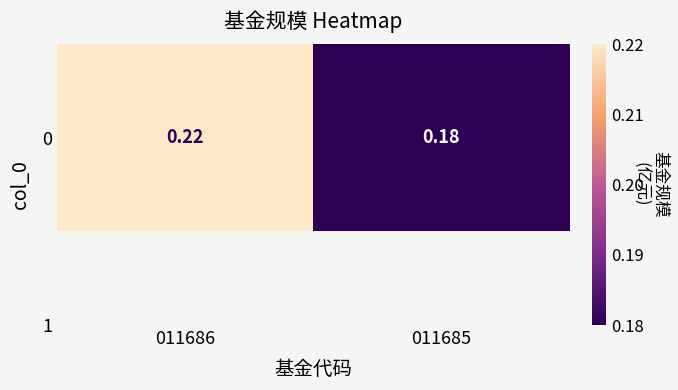

What is the minimum value shown in the chart?

0.2